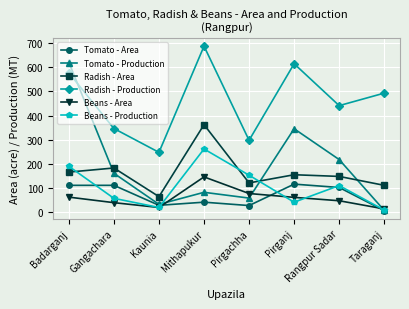

True or false: Radish - Production and Beans - Production cross at least once.

False